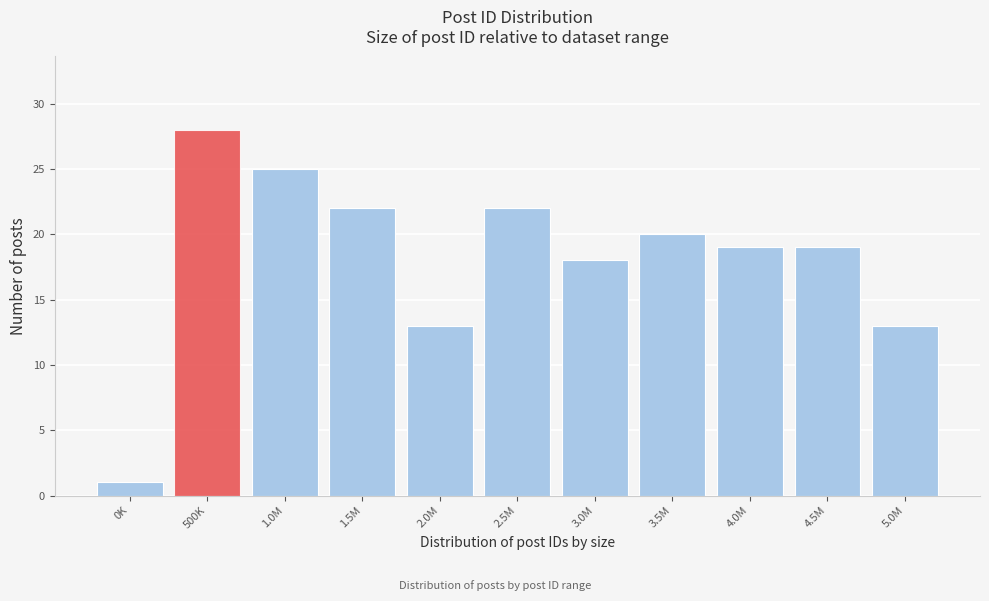

Reading left to right, transcribe all the data shown in this chart.

1	28	25	22	13	22	18	20	19	19	13